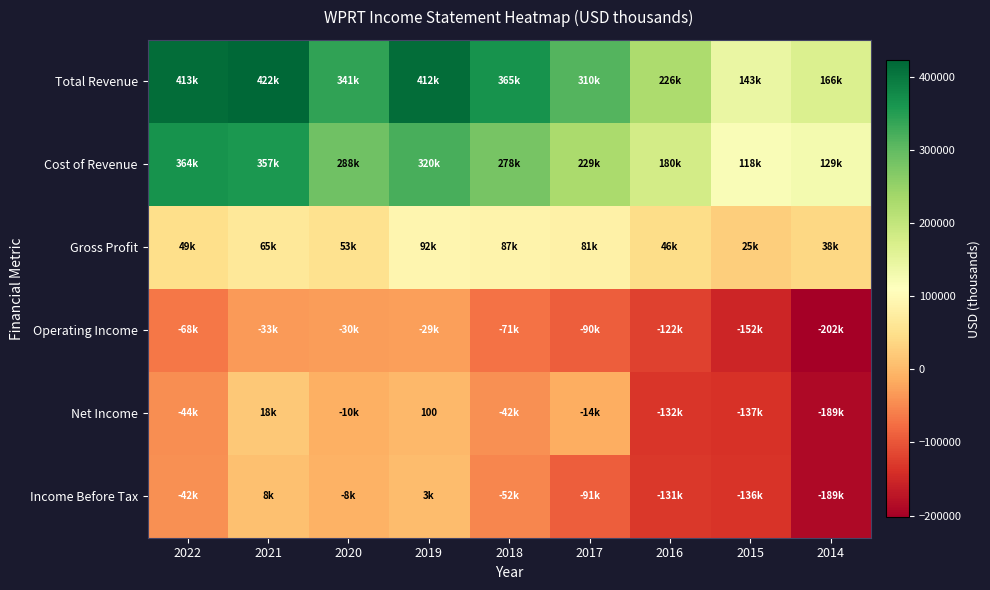

How many categories are shown in the chart?

9